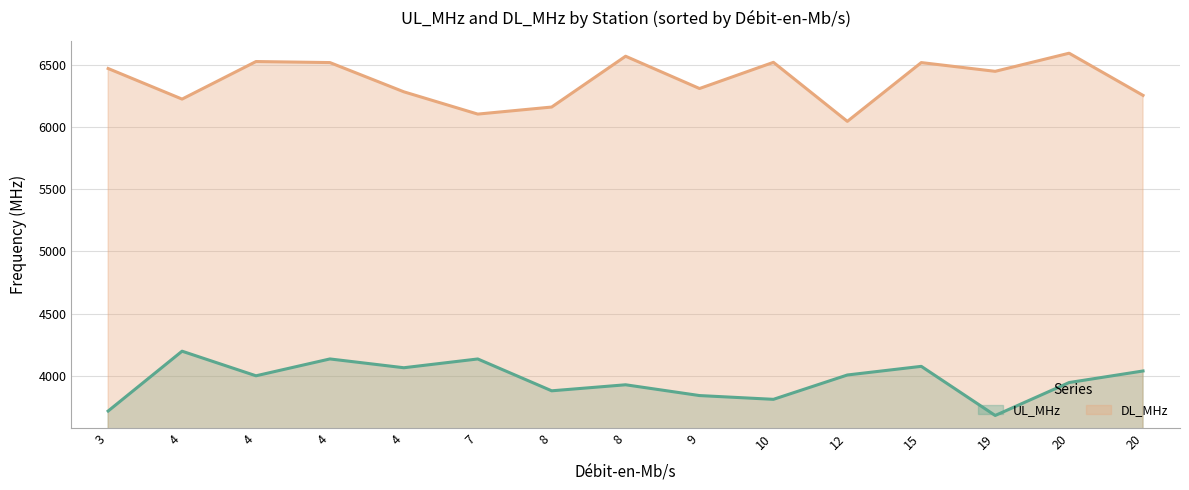

Does the chart display data point markers on the line(s)?

No